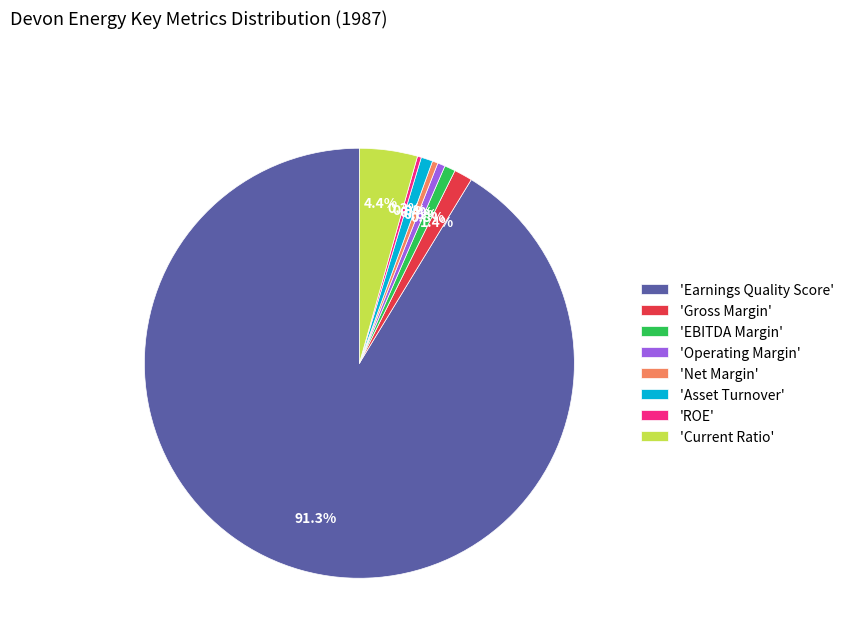

Count the number of slices in the pie.

8